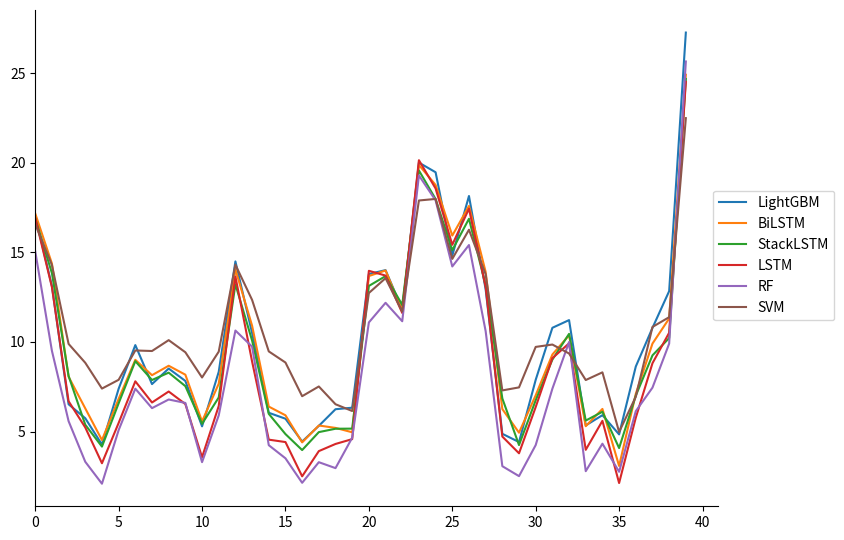

Which series has the largest range (max minus min)?

RF